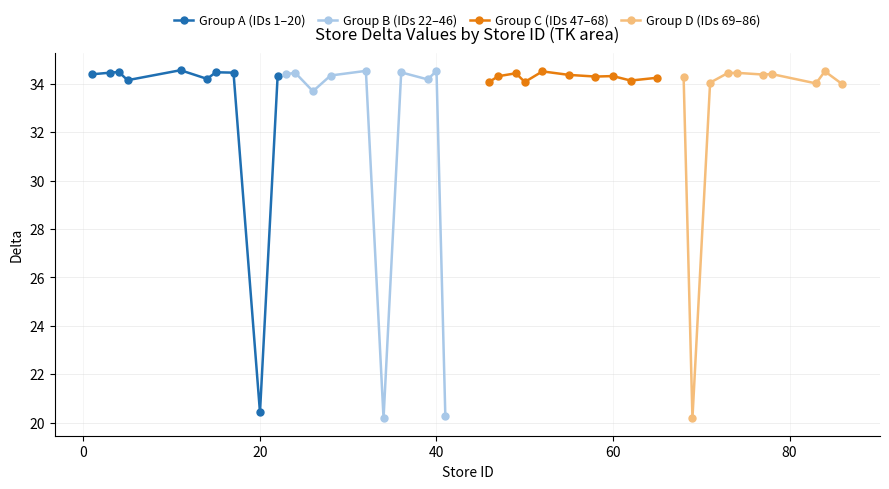

What is the value of the Group A (IDs 1–20) point at the 4th from the left?

34.2